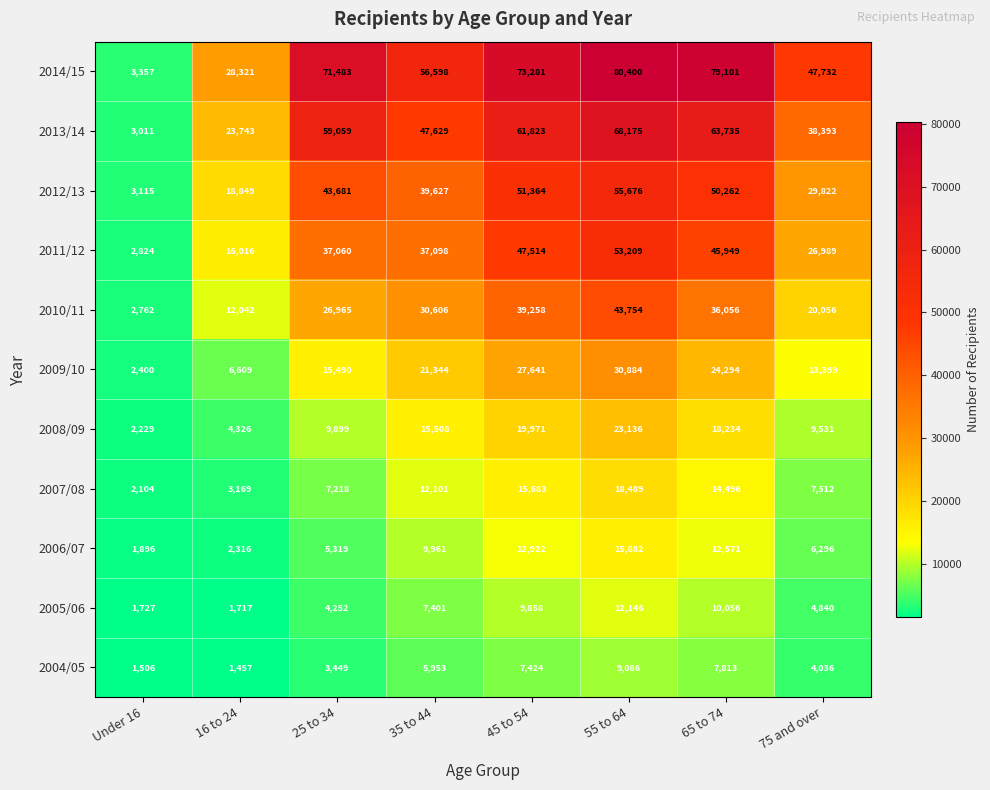

What is the total value across all series at 75 and over?

208606